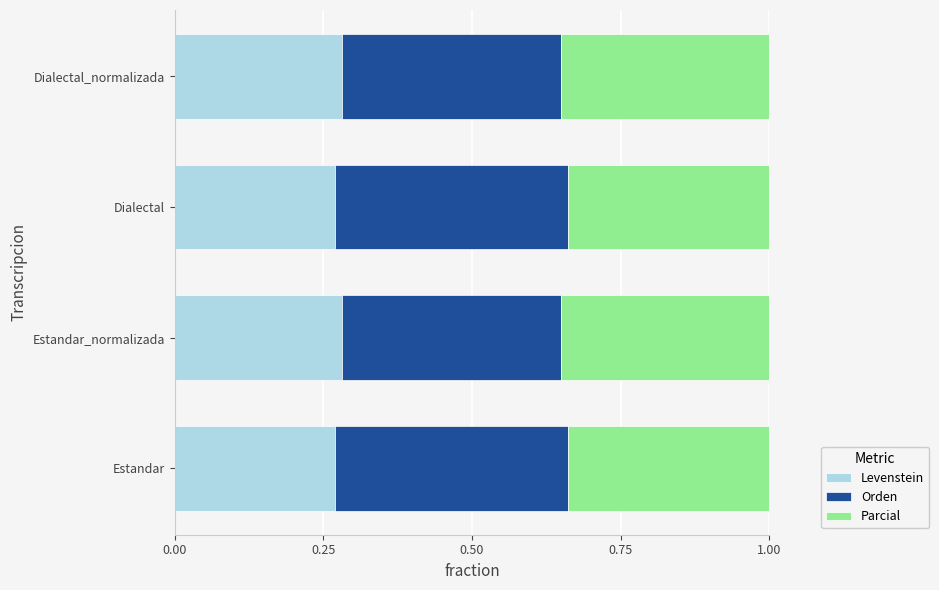

What is the total value across all series at Estandar?

1.0